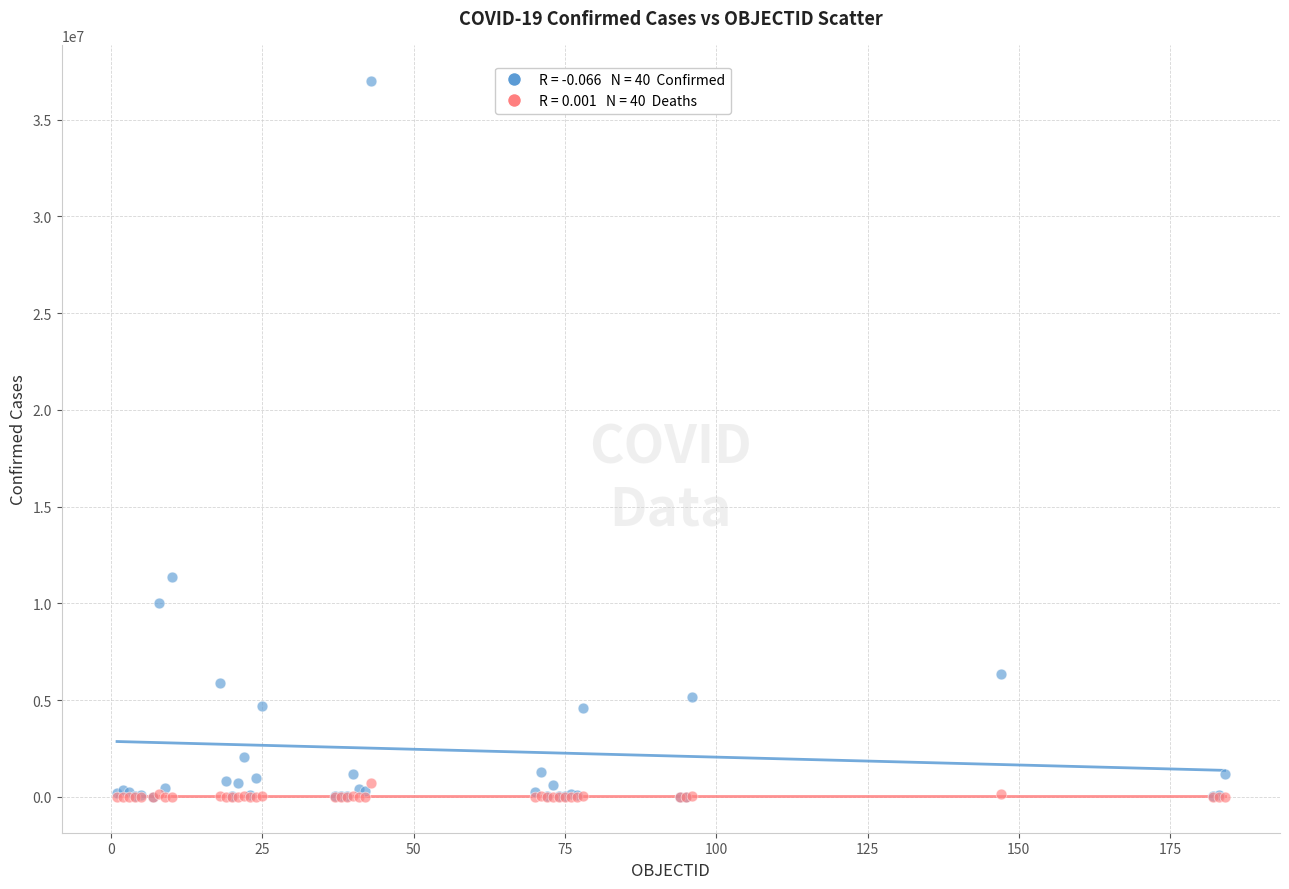

Across all series, what Y value is closest to 18510276?

11366361